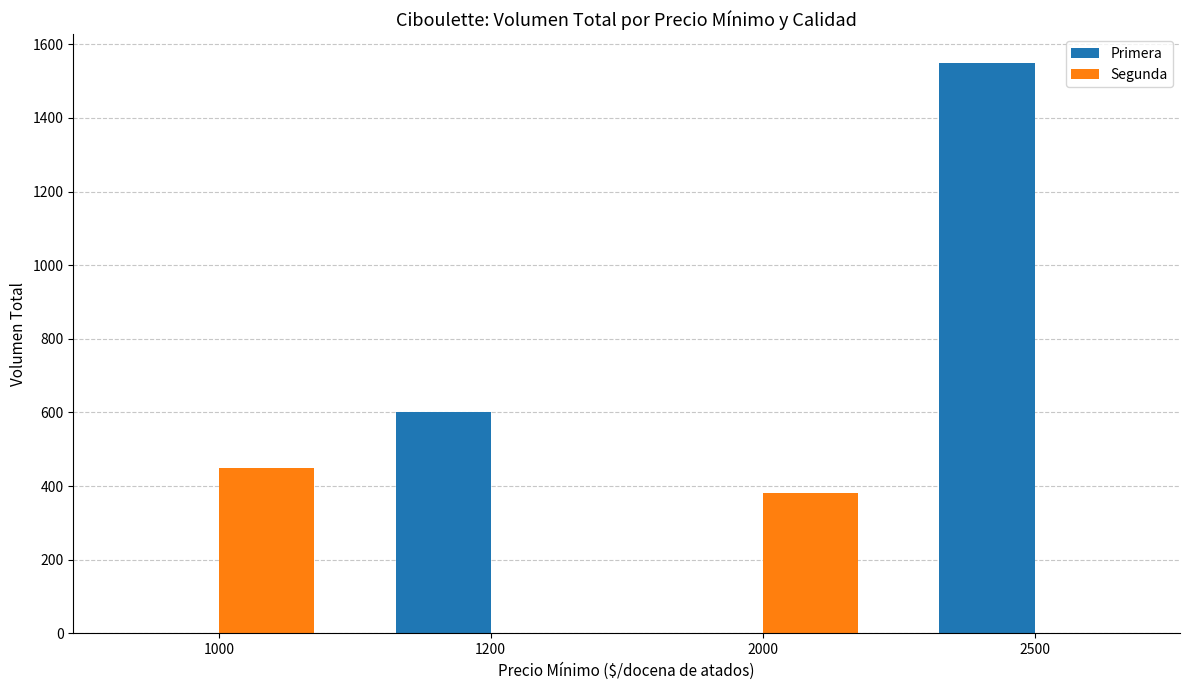

What is the sum of all Primera values?

2150